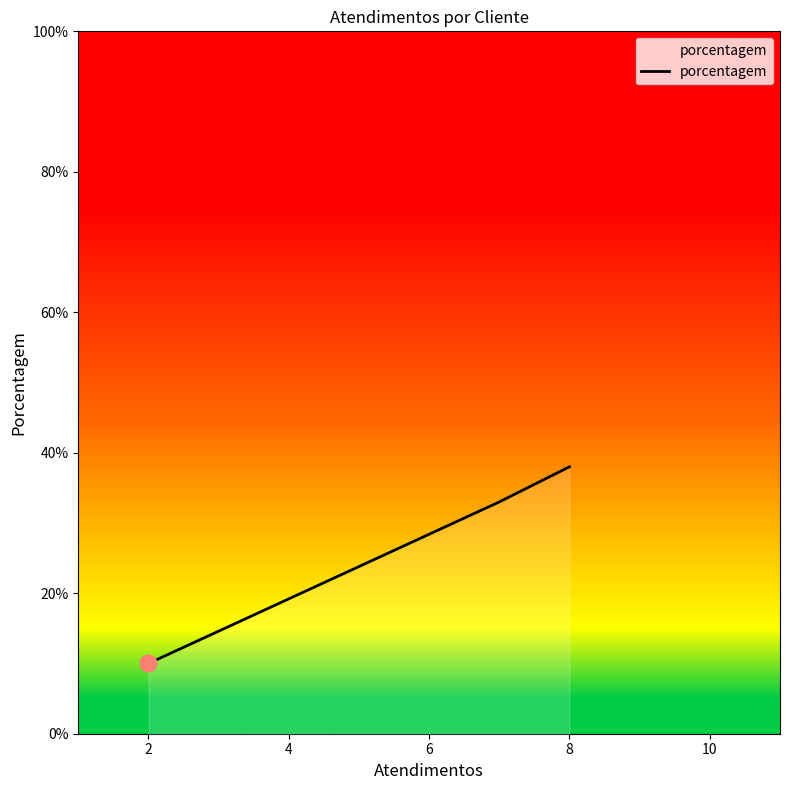

How many lines are shown in the chart?

1